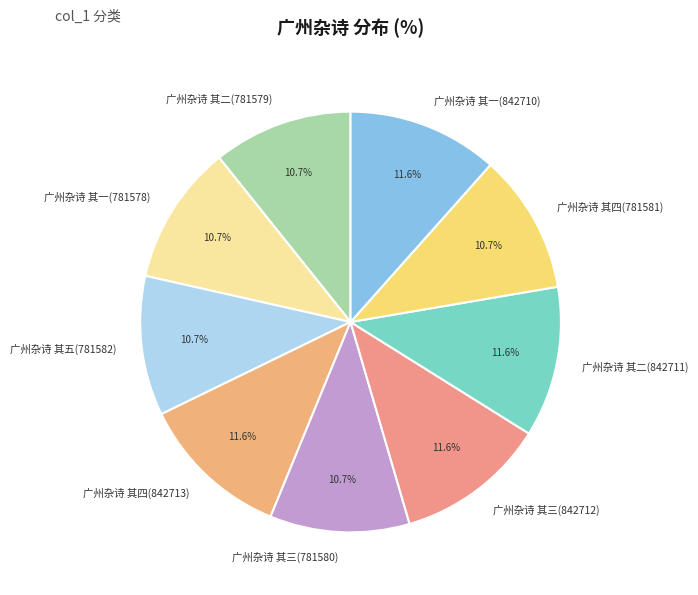

The 广州杂诗 其一(842710) slice represents 12% of the pie. True or false?

True